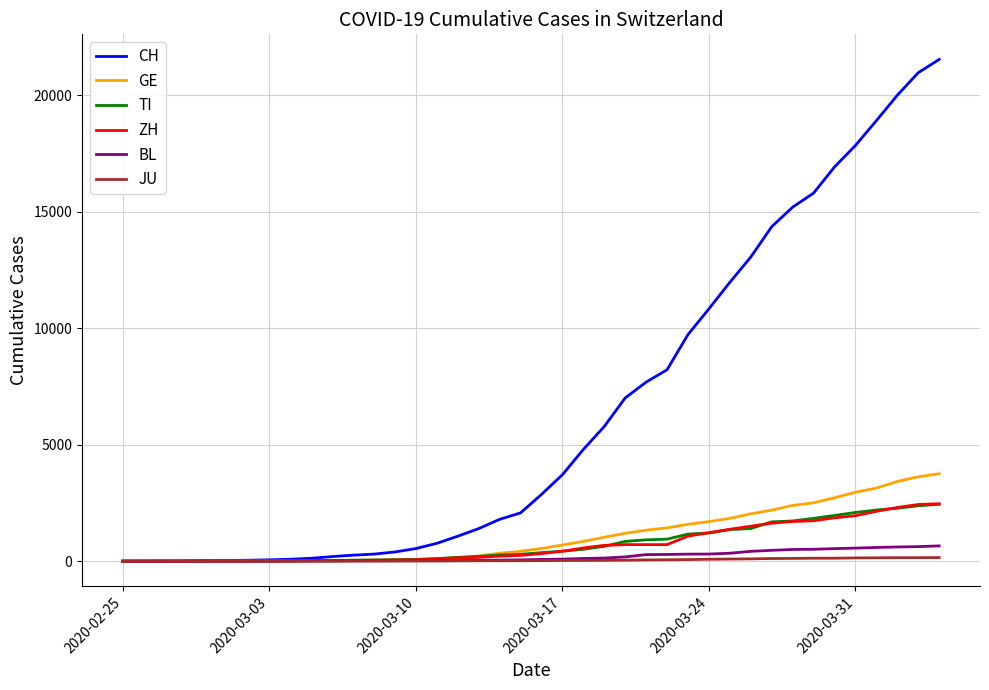

Which series has the largest range (max minus min)?

CH